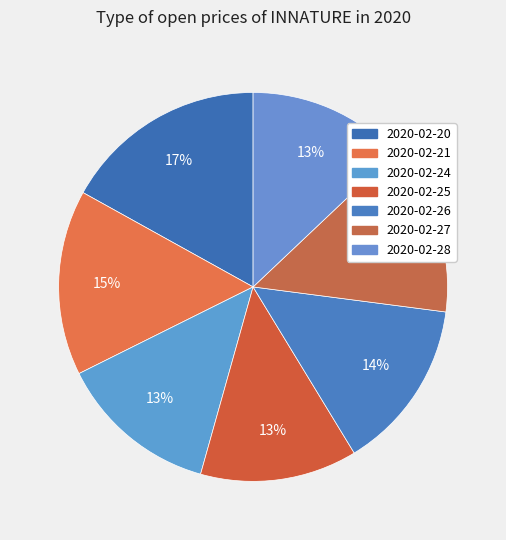

To the nearest percent, what is the average slice percentage?

14%